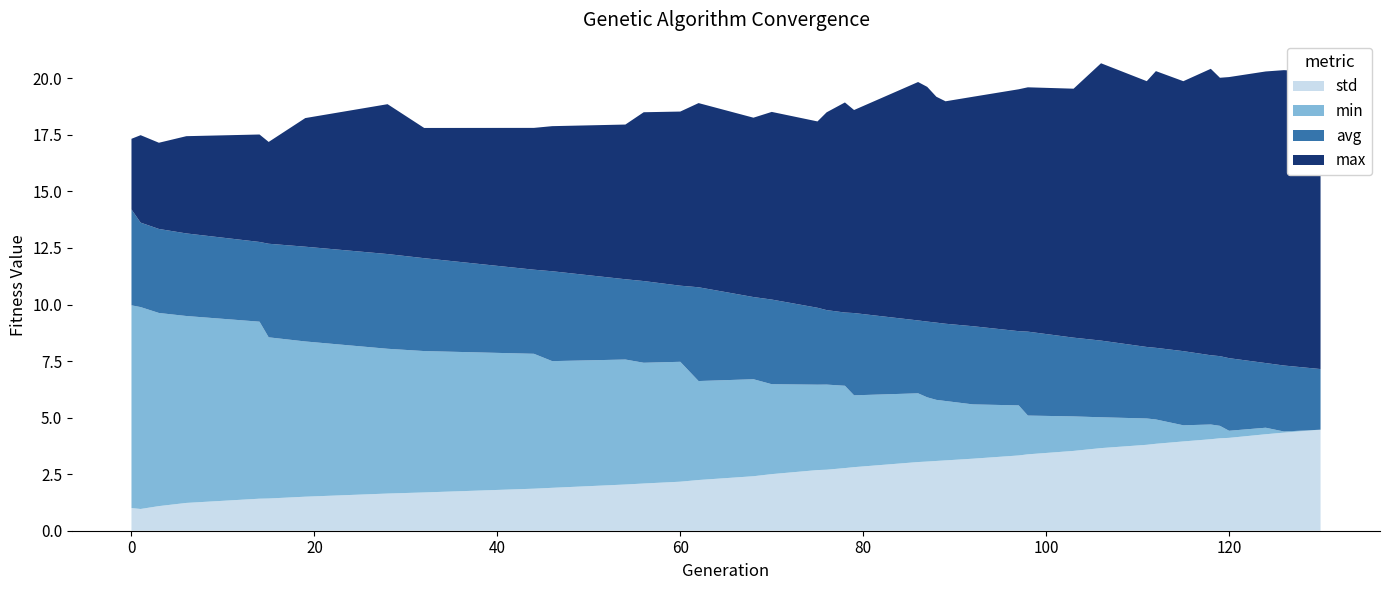

What is the total value across all series at 0?

17.3